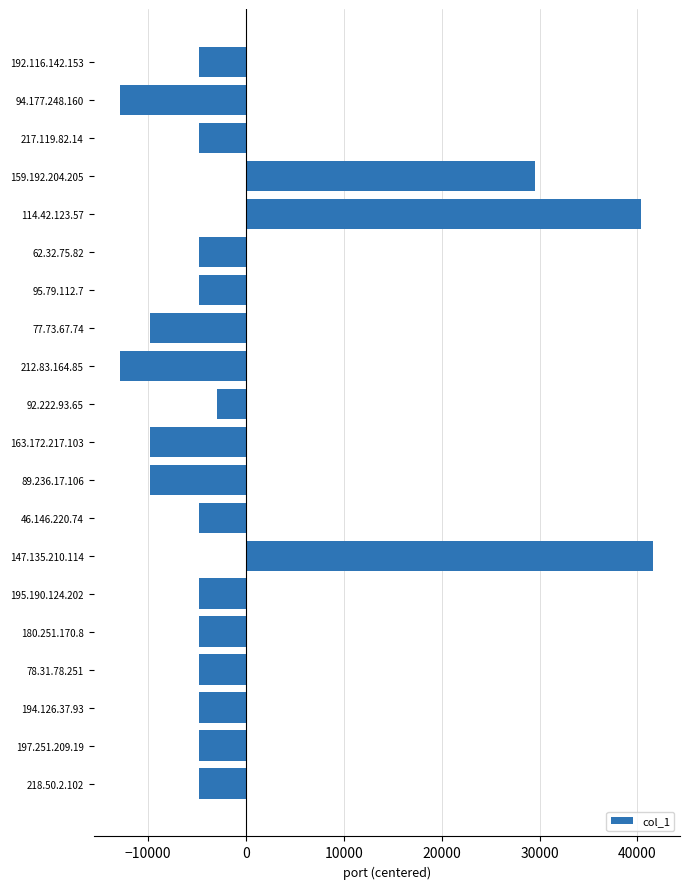

What is the label of the 17th bar from the top?

78.31.78.251